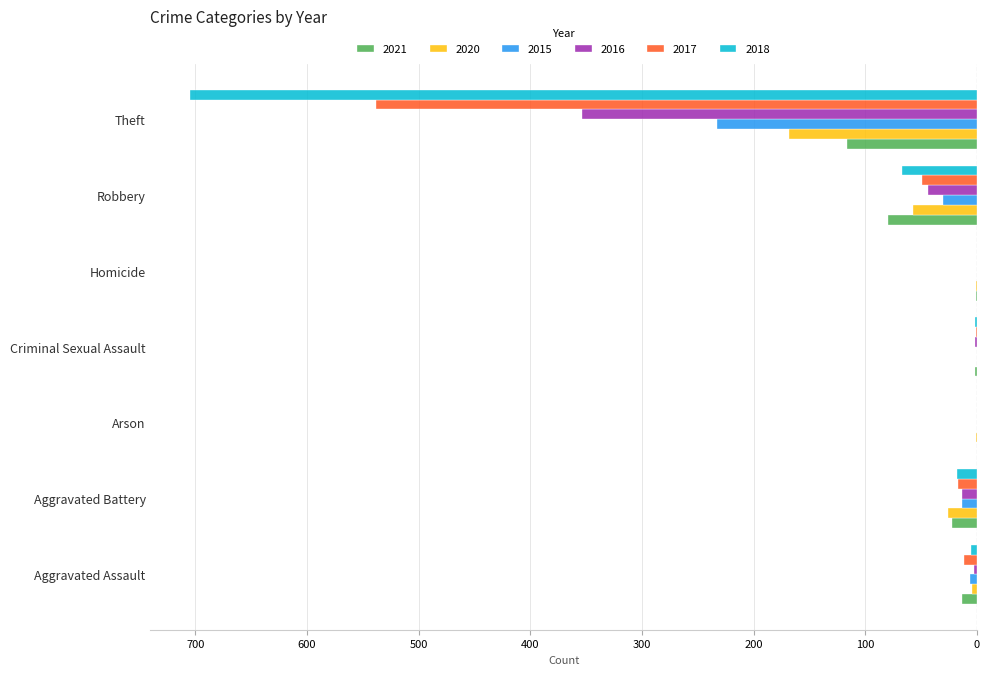

What are all the series names shown in the legend?

2021, 2020, 2015, 2016, 2017, 2018